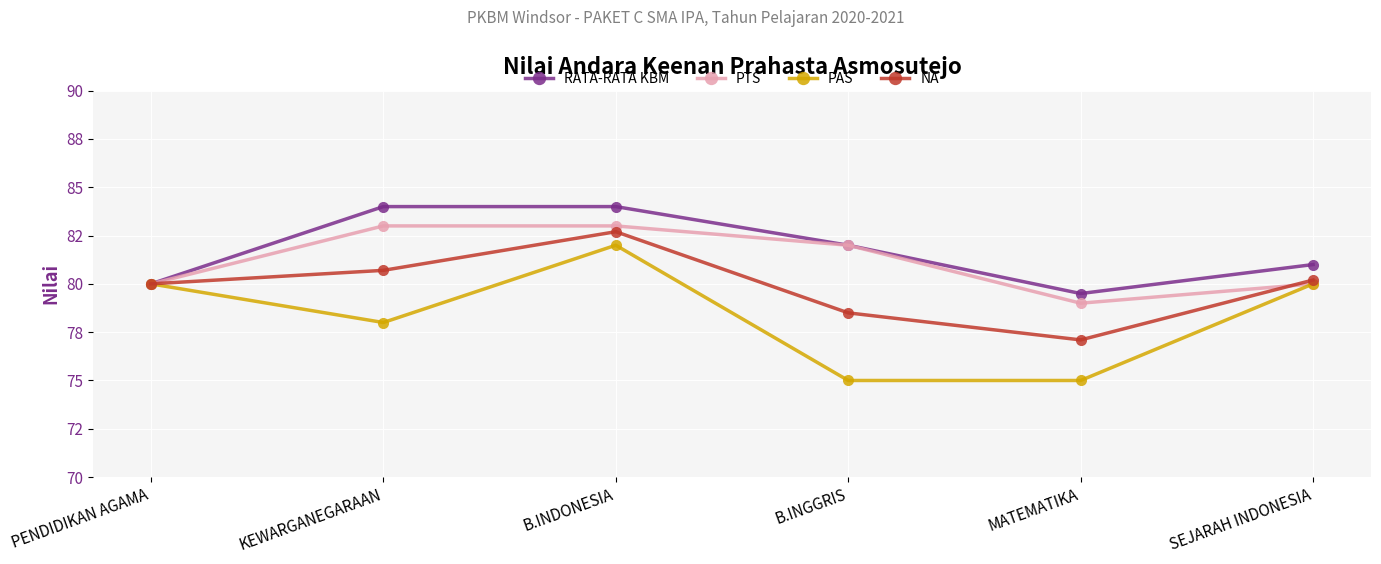

Is this an area chart (filled region under the line)?

No